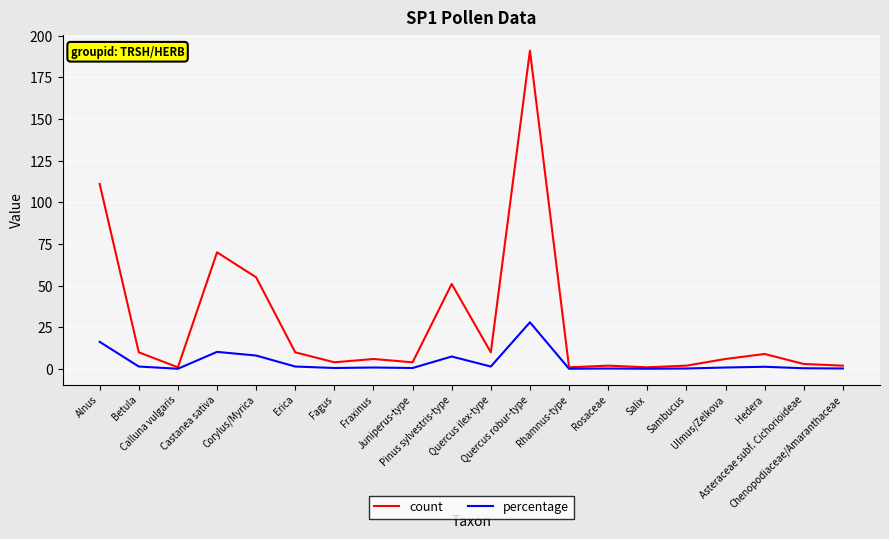

Which category has the highest value across all series?

Quercus robur-type